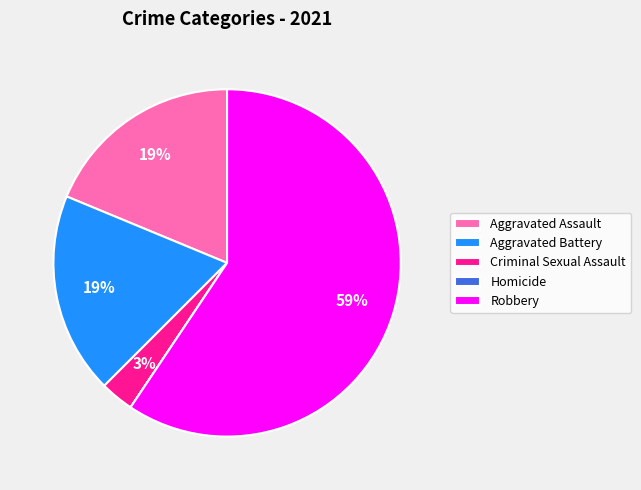

To the nearest percent, what percentage of the pie is Aggravated Battery?

19%